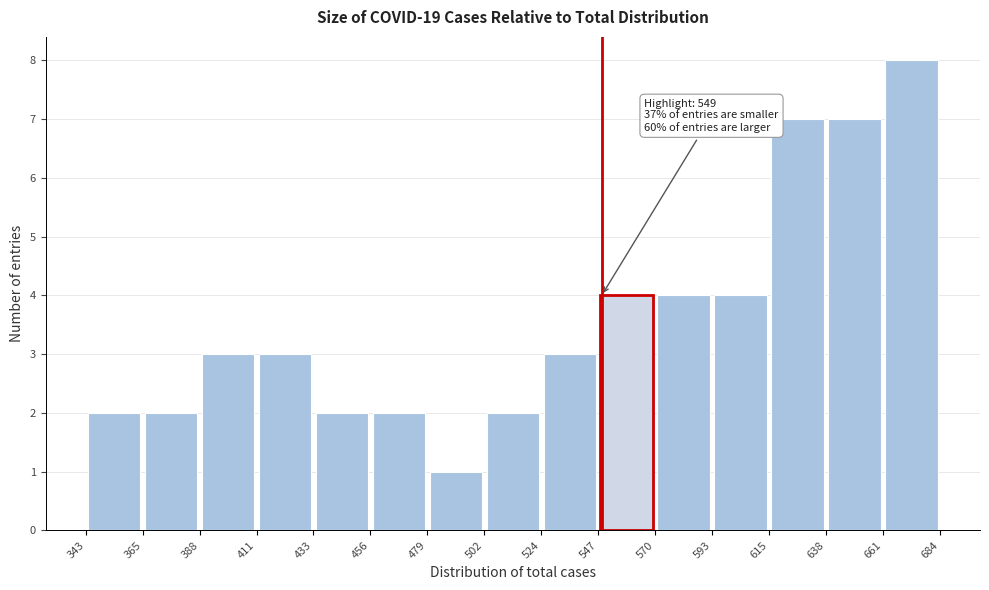

Over which range of the x-axis is the bar tallest?

661 to 684